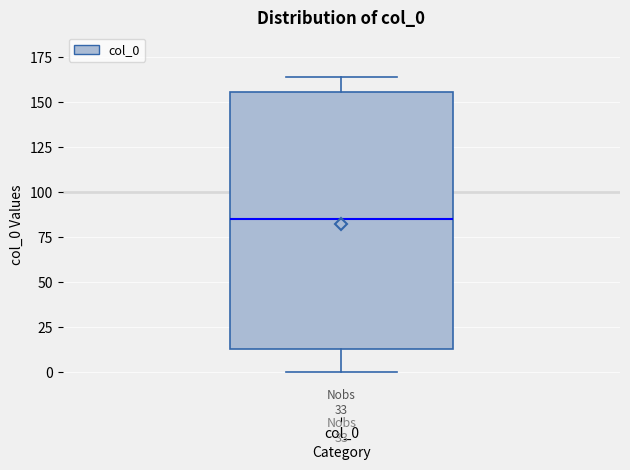

Read this box plot against the y-axis: the position of the median line, the range covered by the box, and the ends of both whiskers. The values are not printed on the chart, so give them approximately, as read against the axis.

median 85, box 15 to 155, whiskers 0 to 165